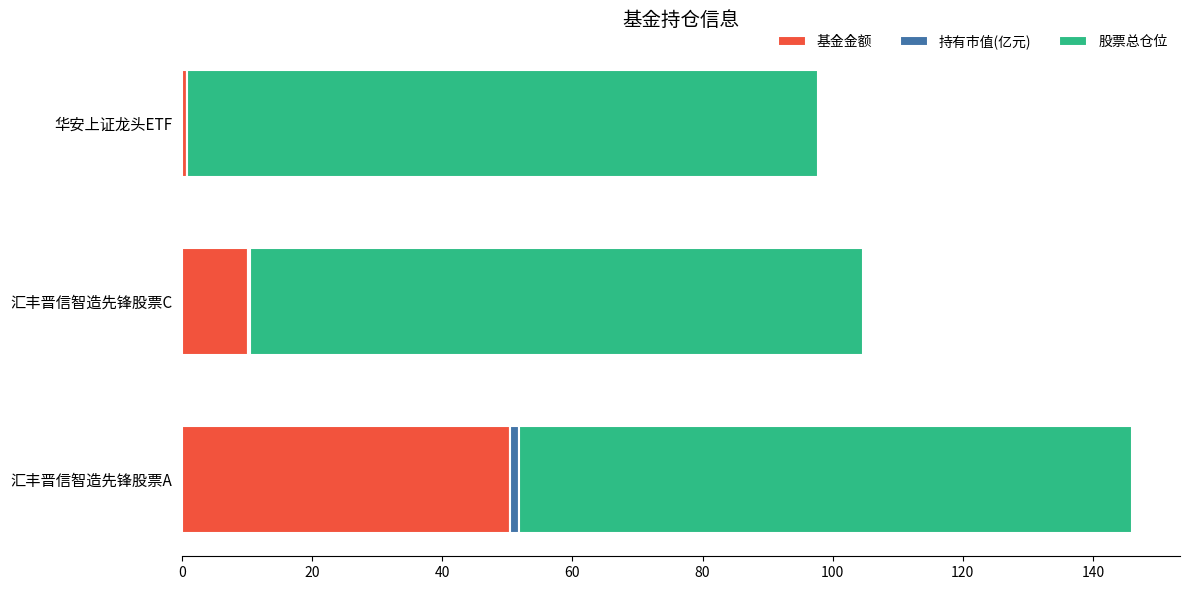

At which label does 基金金额 reach its peak?

汇丰晋信智造先锋股票A